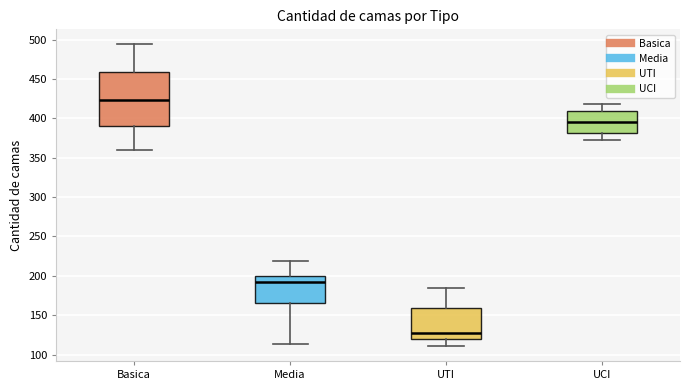

Reading left to right, transcribe this box plot: for each box, give where its median line is, the range the box spans, and where its two whiskers end, as read against the y-axis. The values are not printed on the chart, so give them approximately, as read against the axis.

Basica: median 425, box 390 to 460, whiskers 360 to 495
Media: median 195, box 165 to 200, whiskers 115 to 220
UTI: median 125, box 120 to 160, whiskers 110 to 185
UCI: median 395, box 380 to 410, whiskers 375 to 420